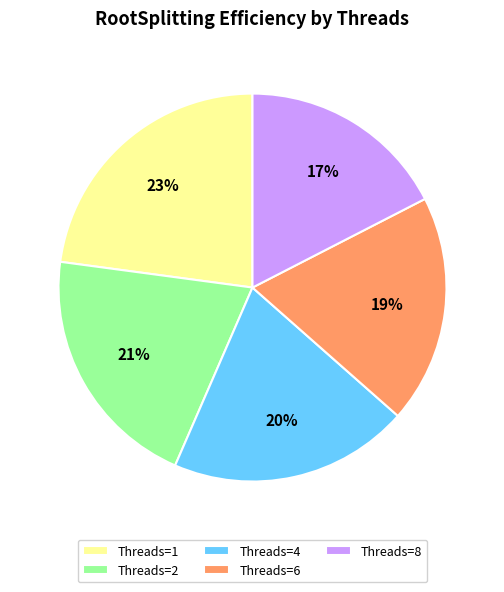

Does any single category account for the majority?

No